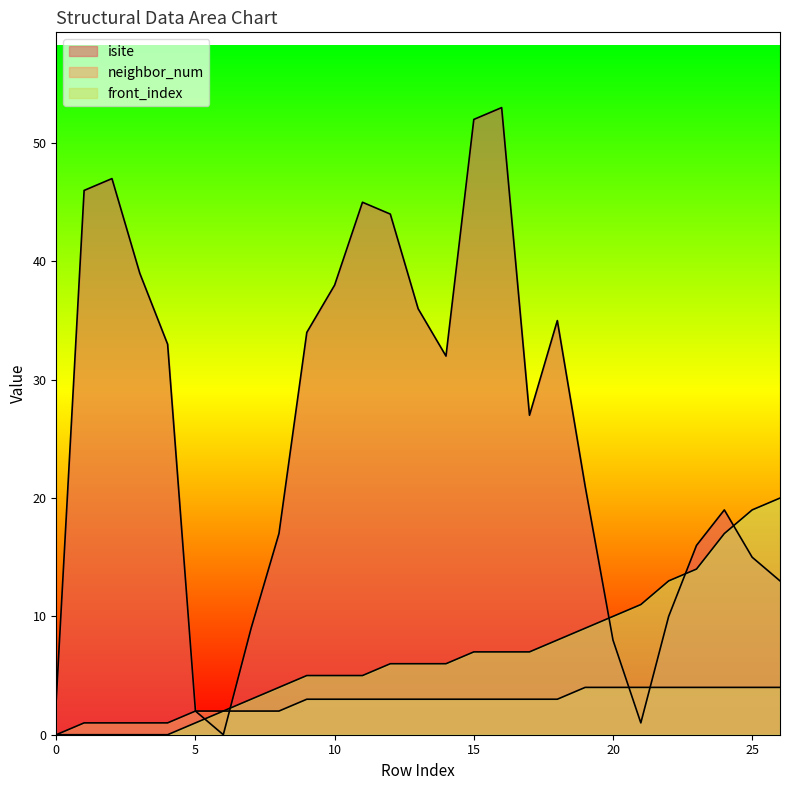

What is the average value of the neighbor_num series?

3